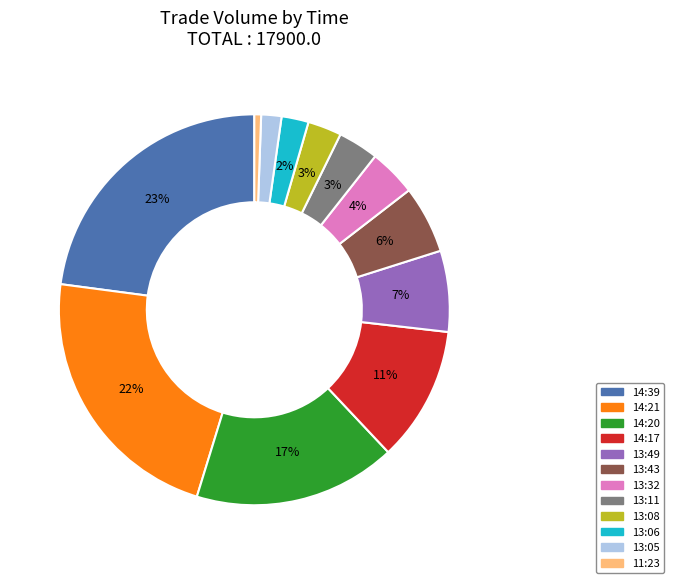

To the nearest percent, what is the average slice percentage?

8%